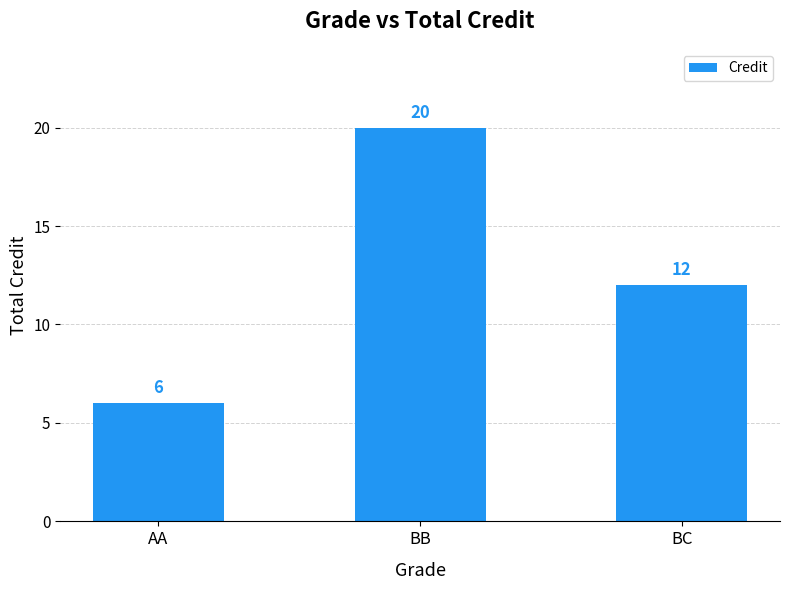

How many data points does each series have?

3